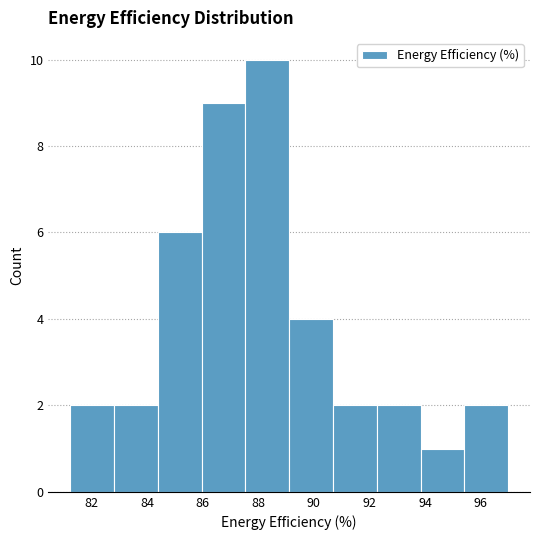

What is the height of the bar covering 93.8 to 95.4 on the x-axis? Neither the bar edges nor the heights are printed on the chart, so give them approximately, as read against the axes.

1